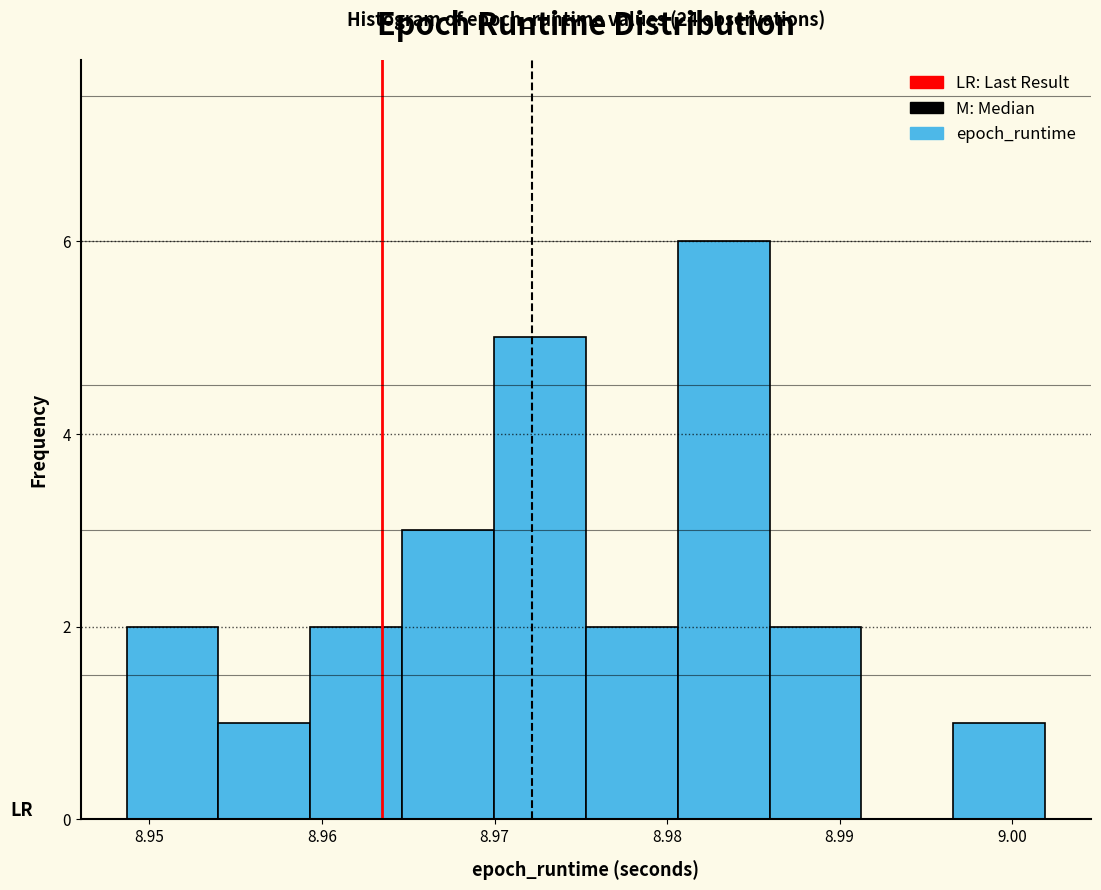

Over which range of the x-axis is the bar tallest?

8.981 to 8.986